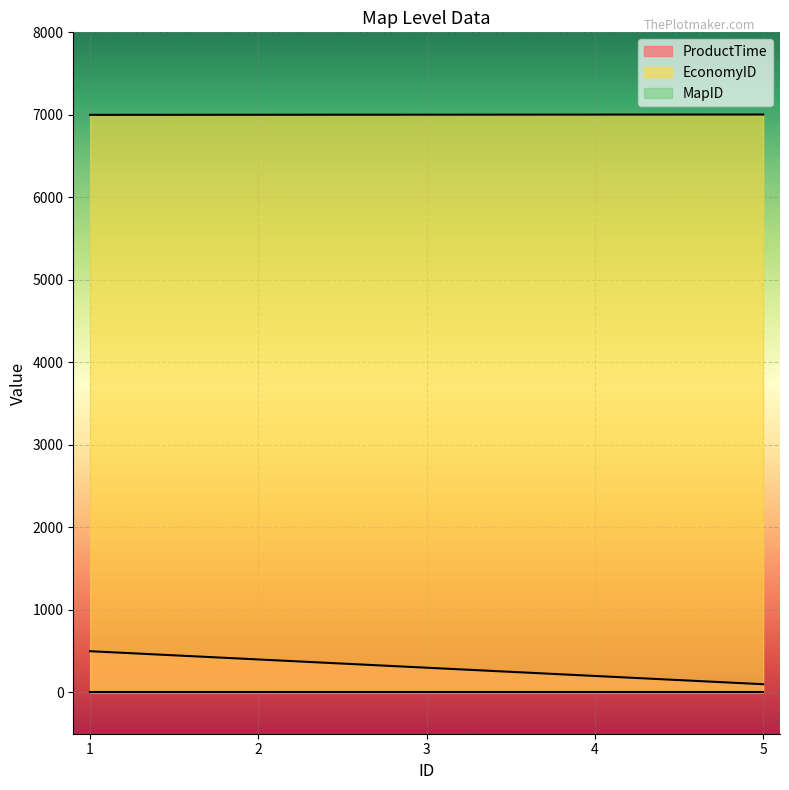

What is the maximum value for EconomyID?

7004